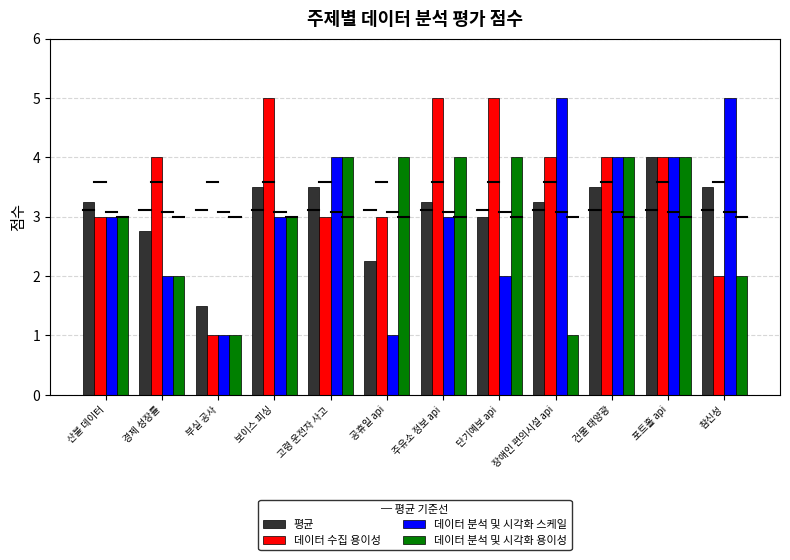

What is the minimum value for 데이터 분석 및 시각화 용이성?

1.0